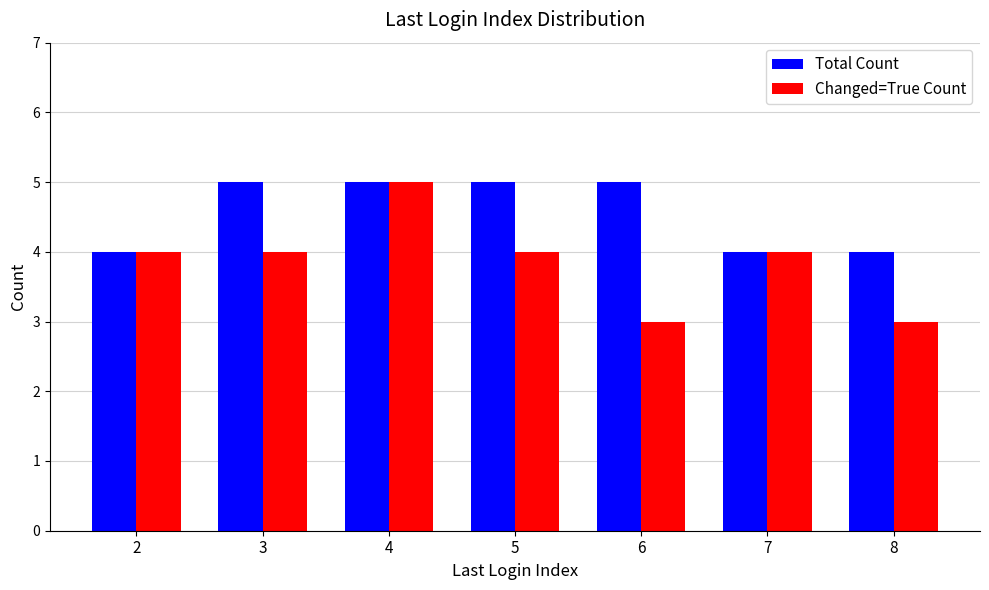

What is the maximum value for Total Count?

5